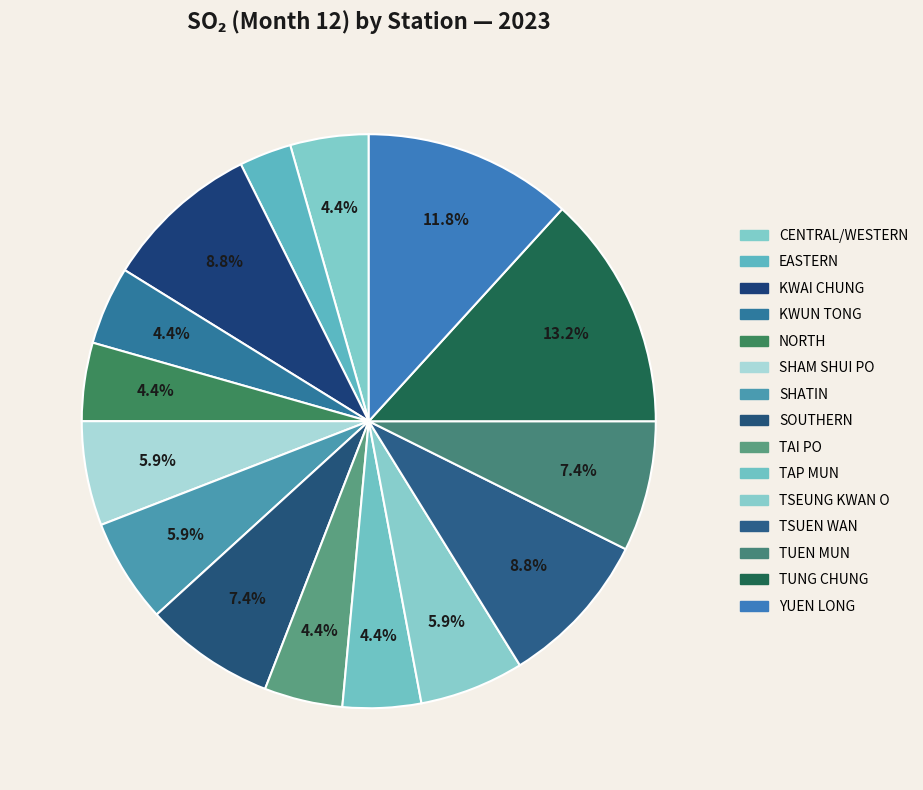

How many slices are in this pie chart?

15